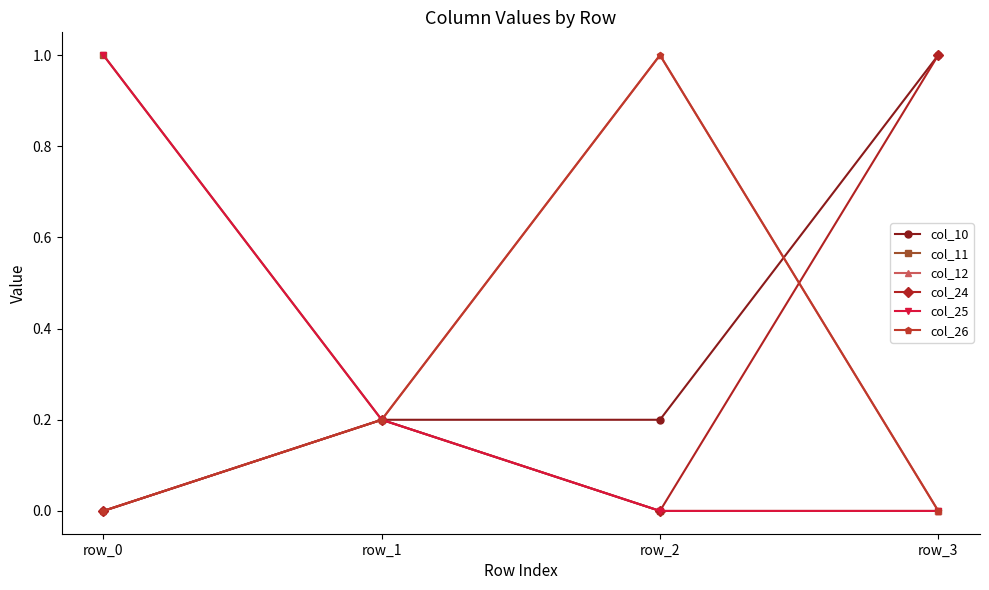

Which series has the largest range (max minus min)?

col_10